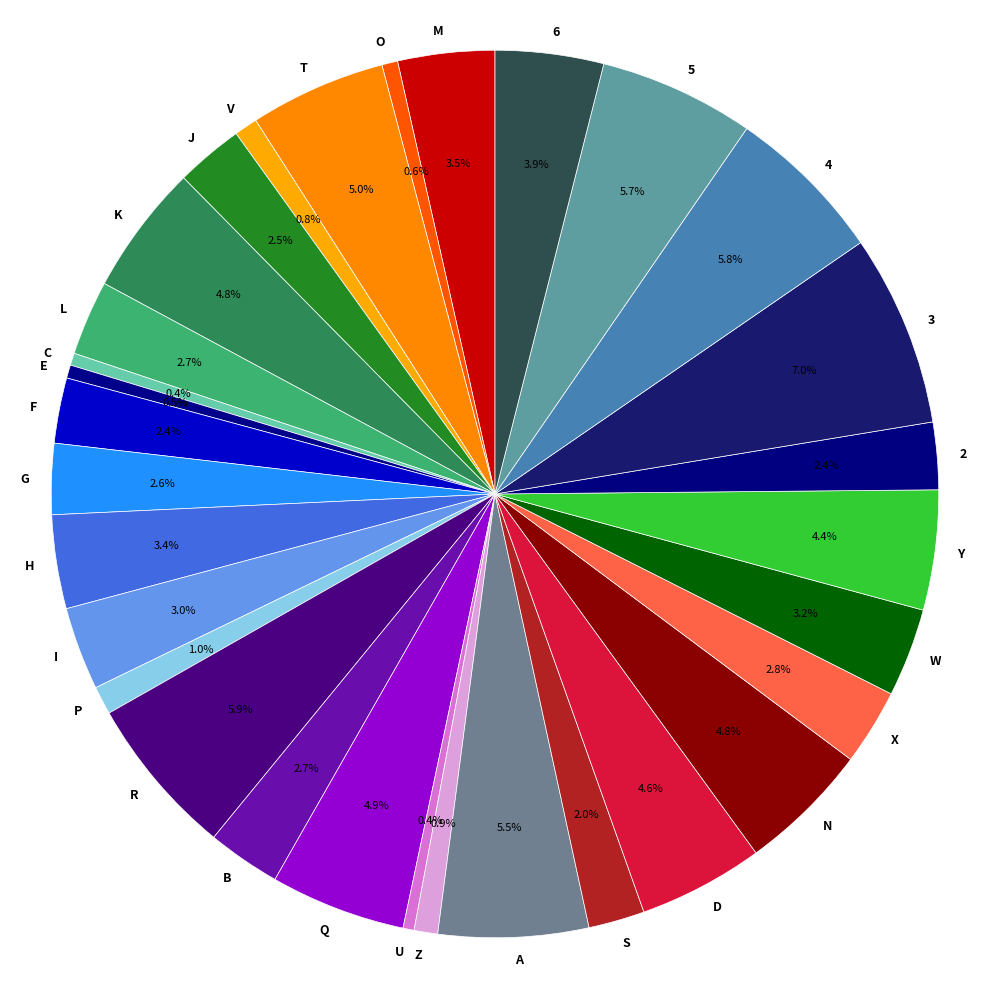

Is the sum of L and Y greater than half?

No